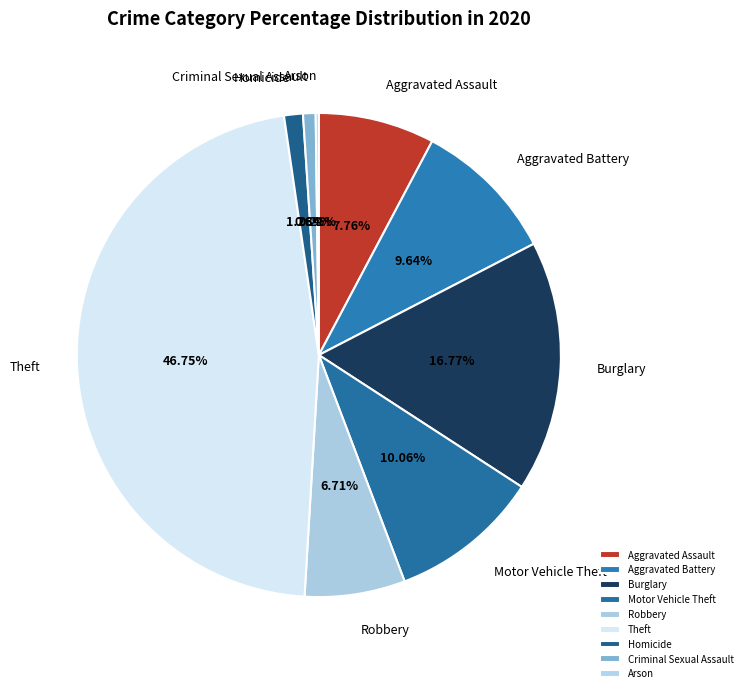

To the nearest percent, what is the combined percentage of Theft and Homicide?

48%